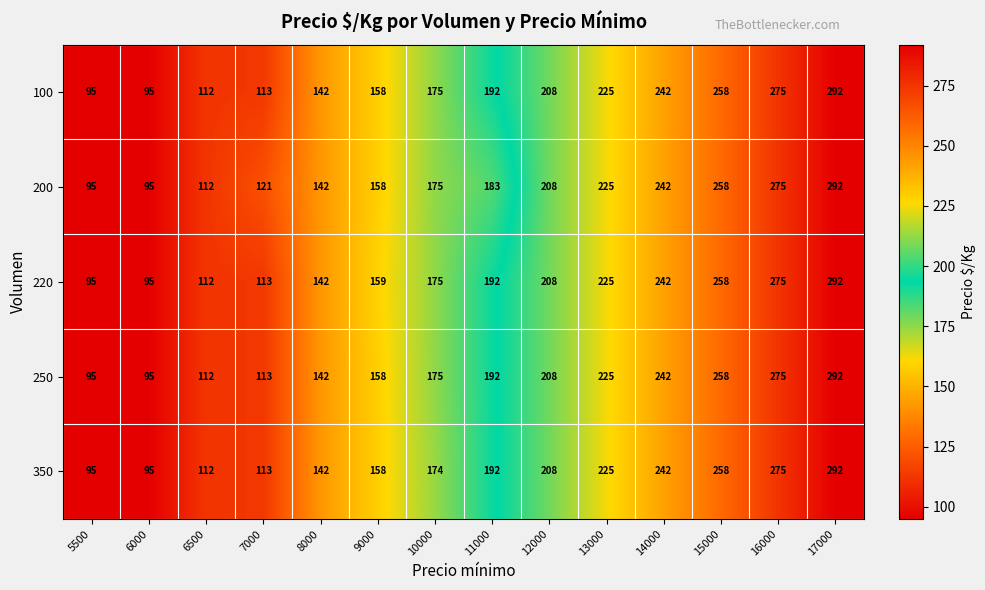

At how many categories does at least one series exceed 272?

2